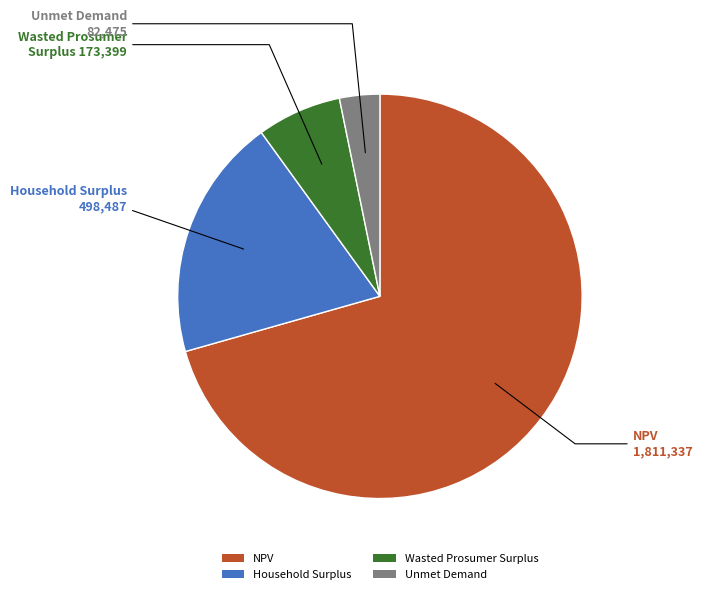

Which has a higher value, Household Surplus or Wasted Prosumer Surplus?

Household Surplus